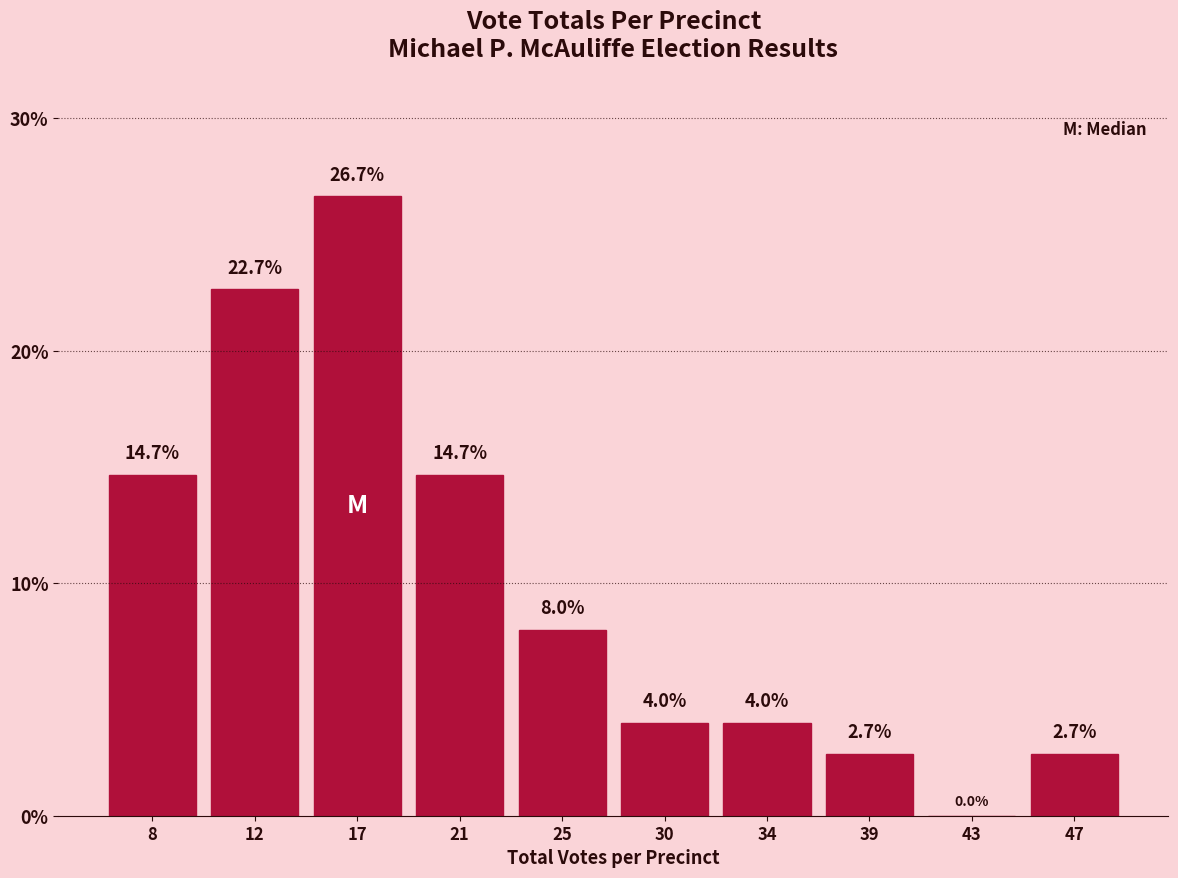

Reading left to right, transcribe all the data shown in this chart.

8=14.7	12=22.7	17=26.7	21=14.7	25=8.0	30=4.0	34=4.0	39=2.7	43=0.0	47=2.7